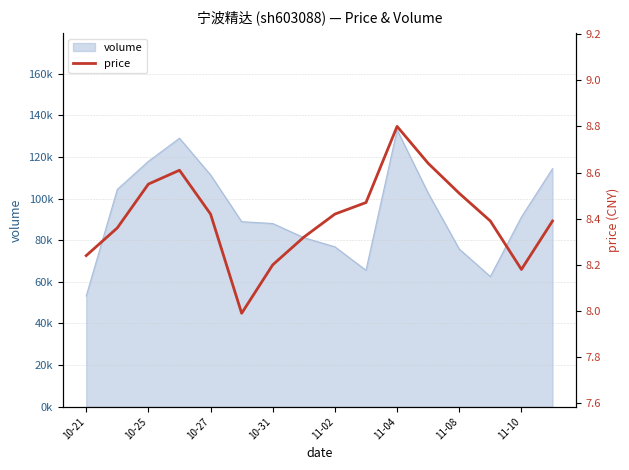

How many values exceed 8?

15